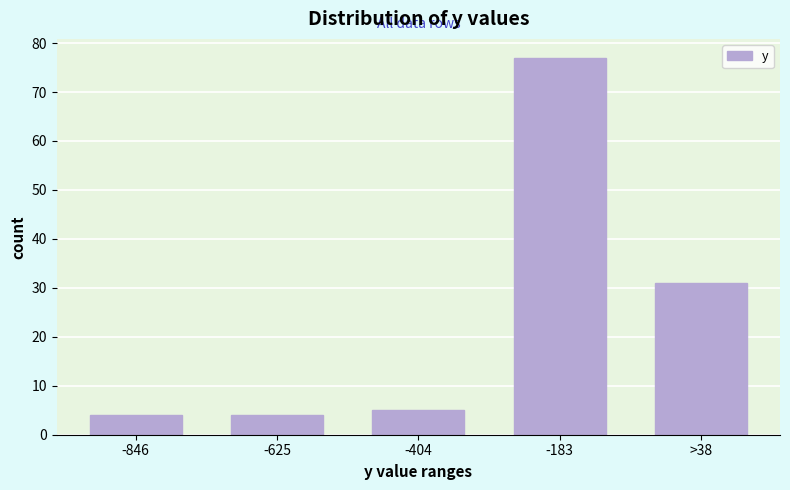

Reading left to right, extract all data points from this chart.

4	4	5	77	31